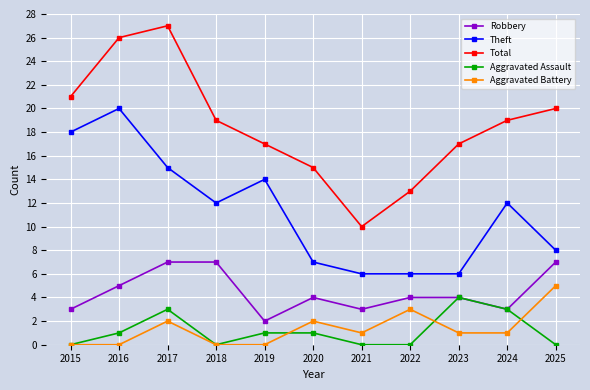

Which series has the largest range (max minus min)?

Total